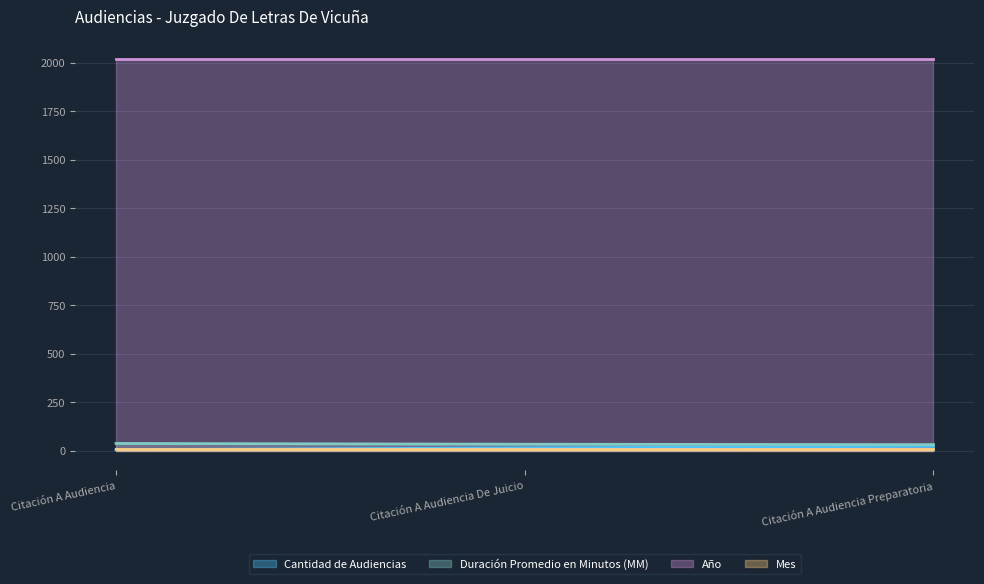

At which category is the sum across all series the highest?

Citación A Audiencia Preparatoria